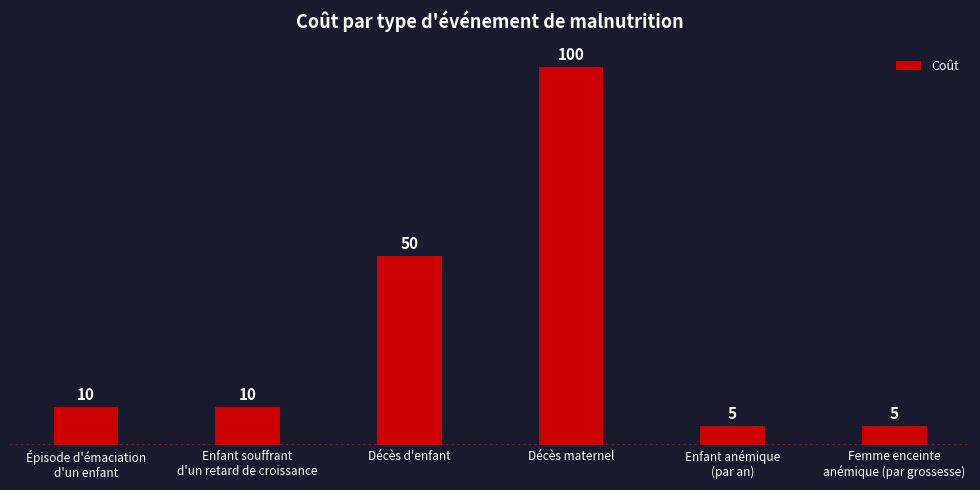

What position from the left is Enfant anémique
(par an)?

5